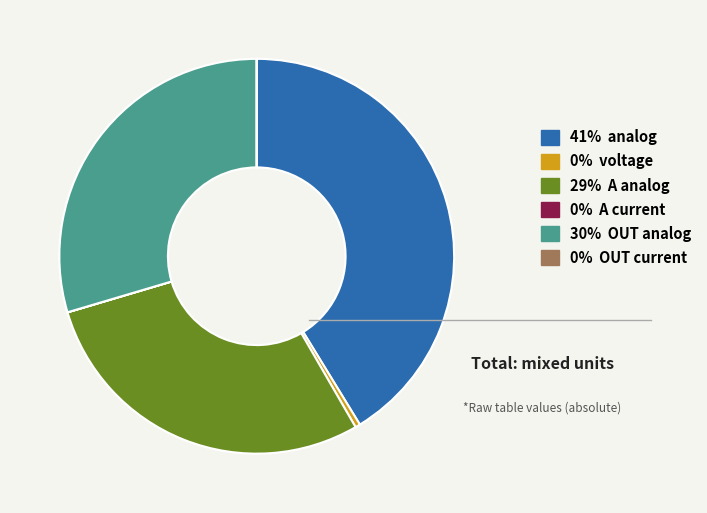

Is there a majority slice in this chart?

No